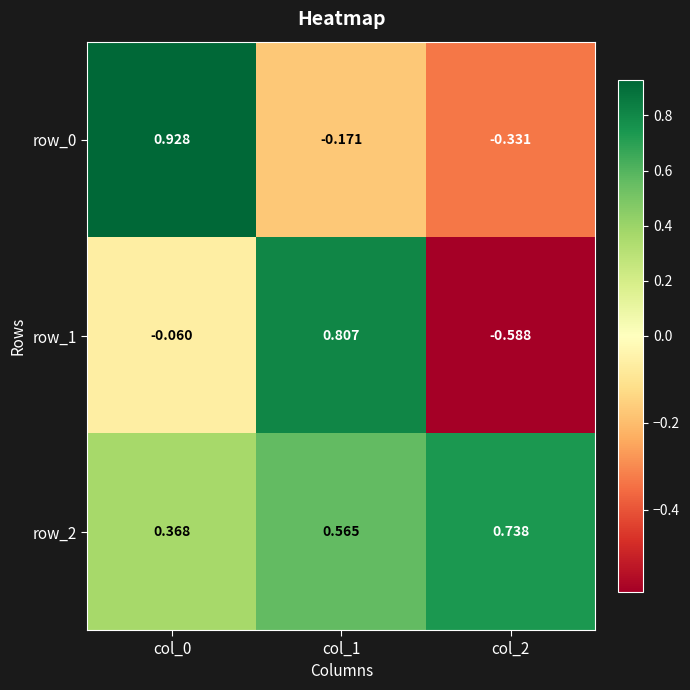

List the labels in order of row_0 value, smallest first.

col_2, col_1, col_0